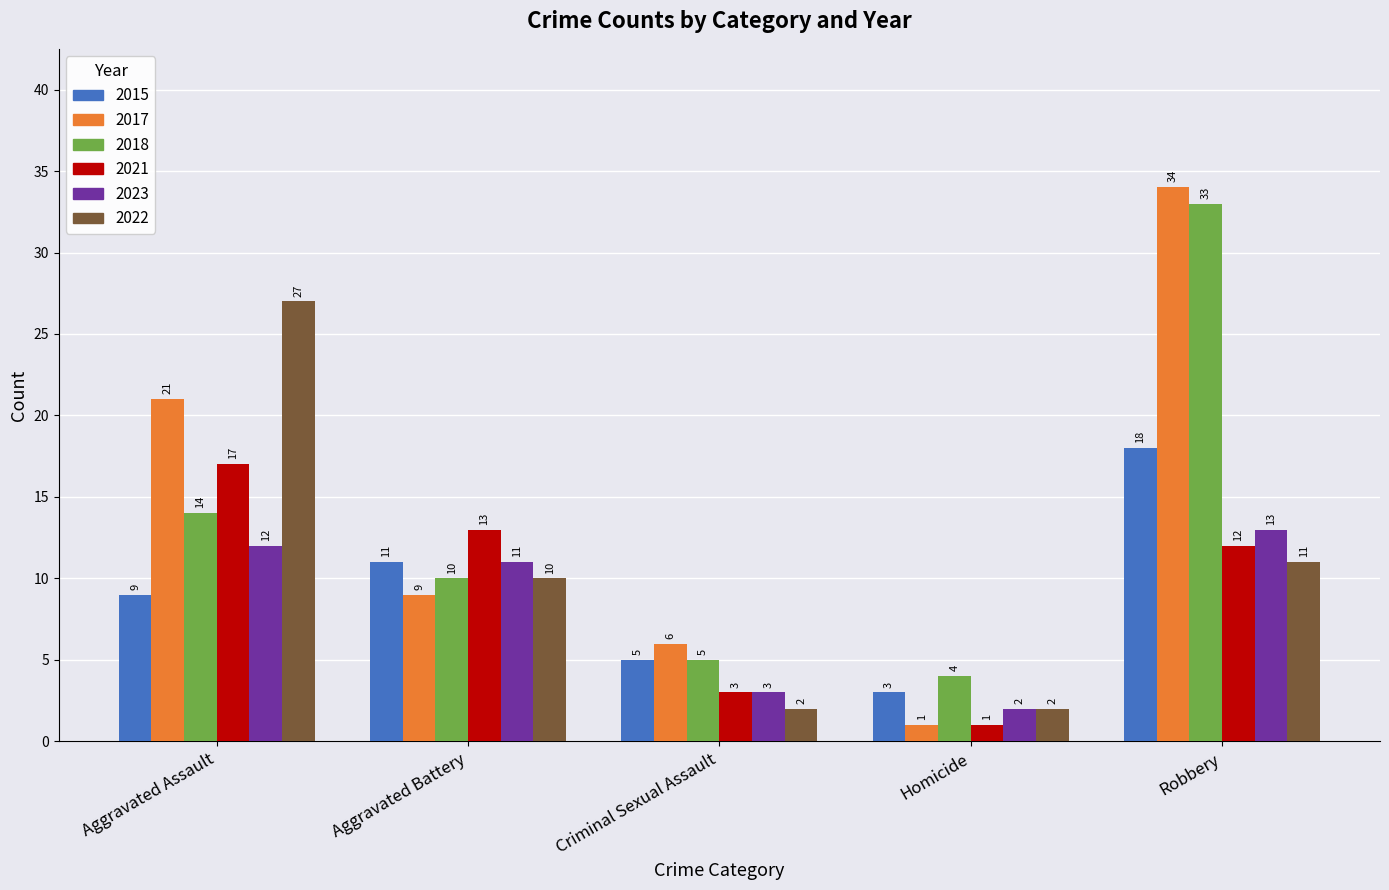

What is the label of the 2nd bar from the right?

Homicide